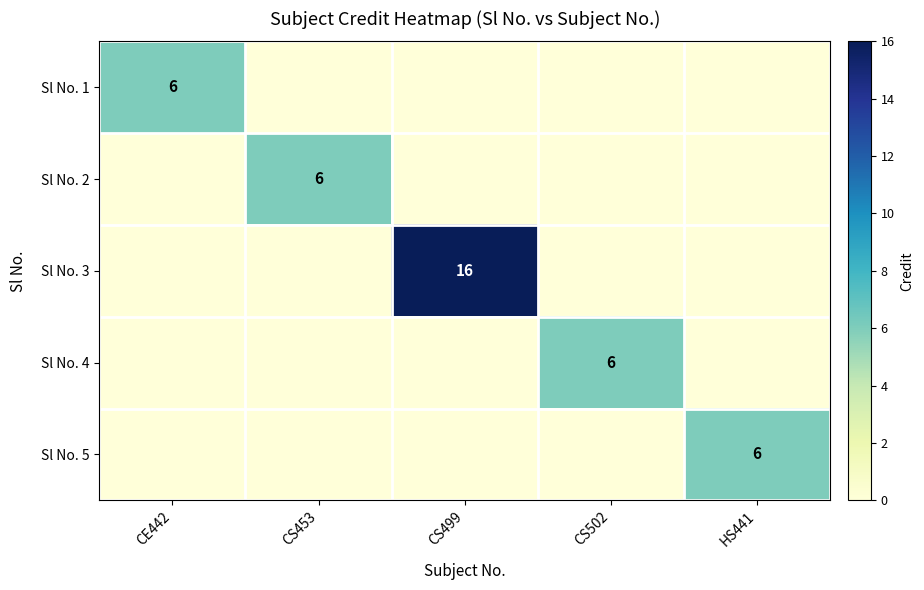

At which category does the chart reach its minimum across all series?

CS453